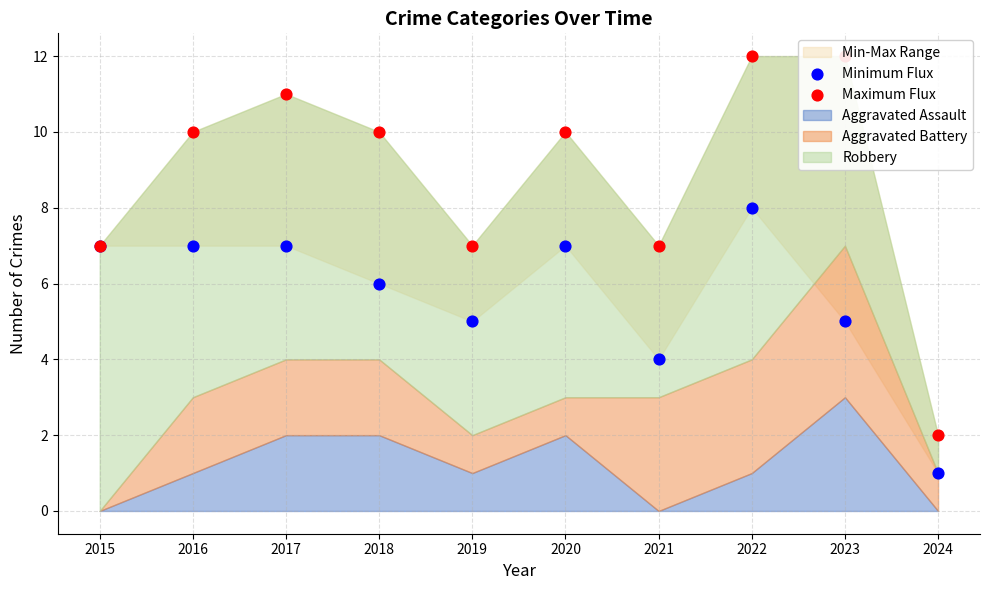

Which series contains the highest Y value?

Maximum Flux